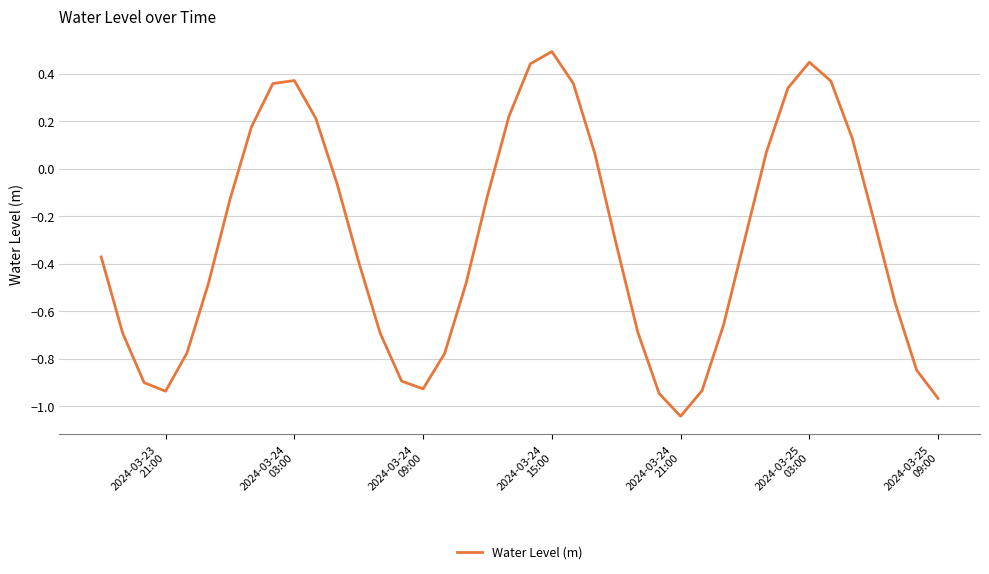

What is the difference between the maximum and minimum values?

1.5